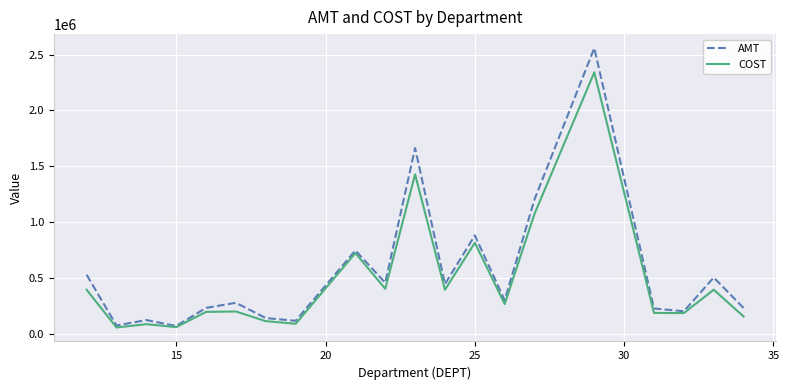

True or false: AMT has more than 1 points higher than both neighbors.

True